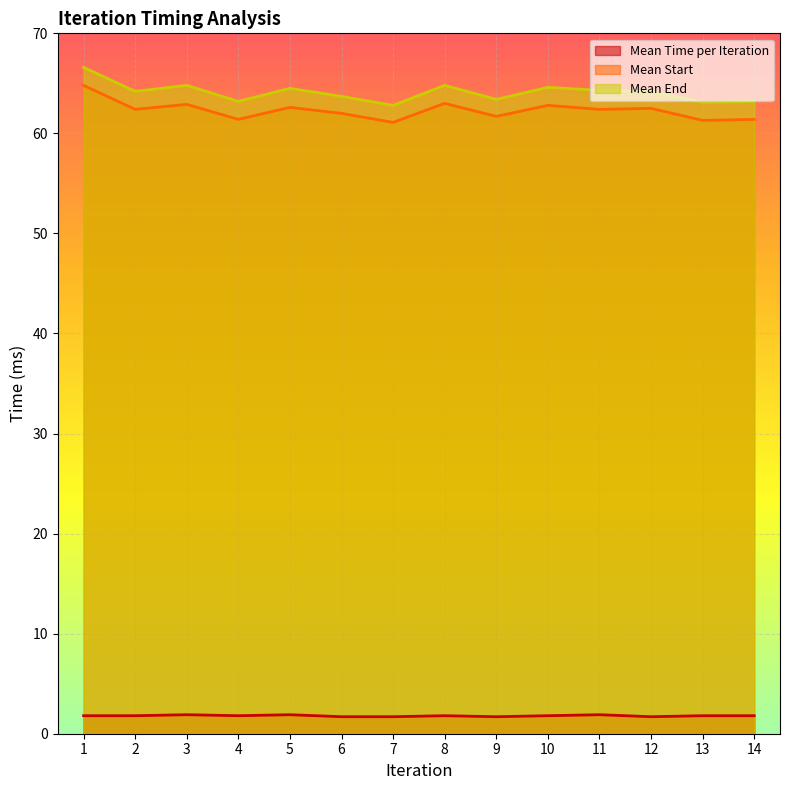

True or false: Mean Start and Mean Time per Iteration intersect in this chart.

False